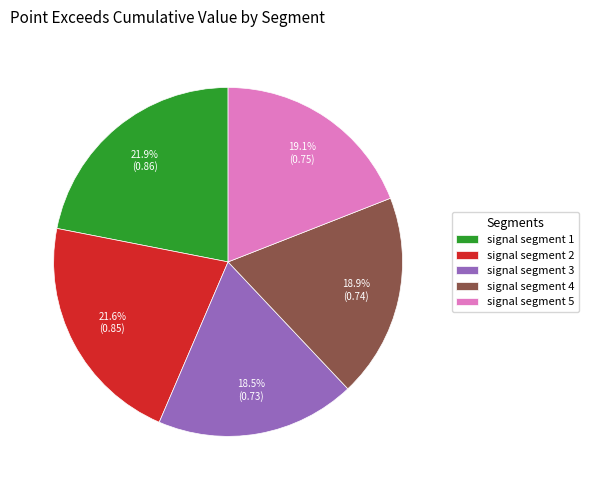

To the nearest percent, what percentage of the pie is signal segment 5?

19%